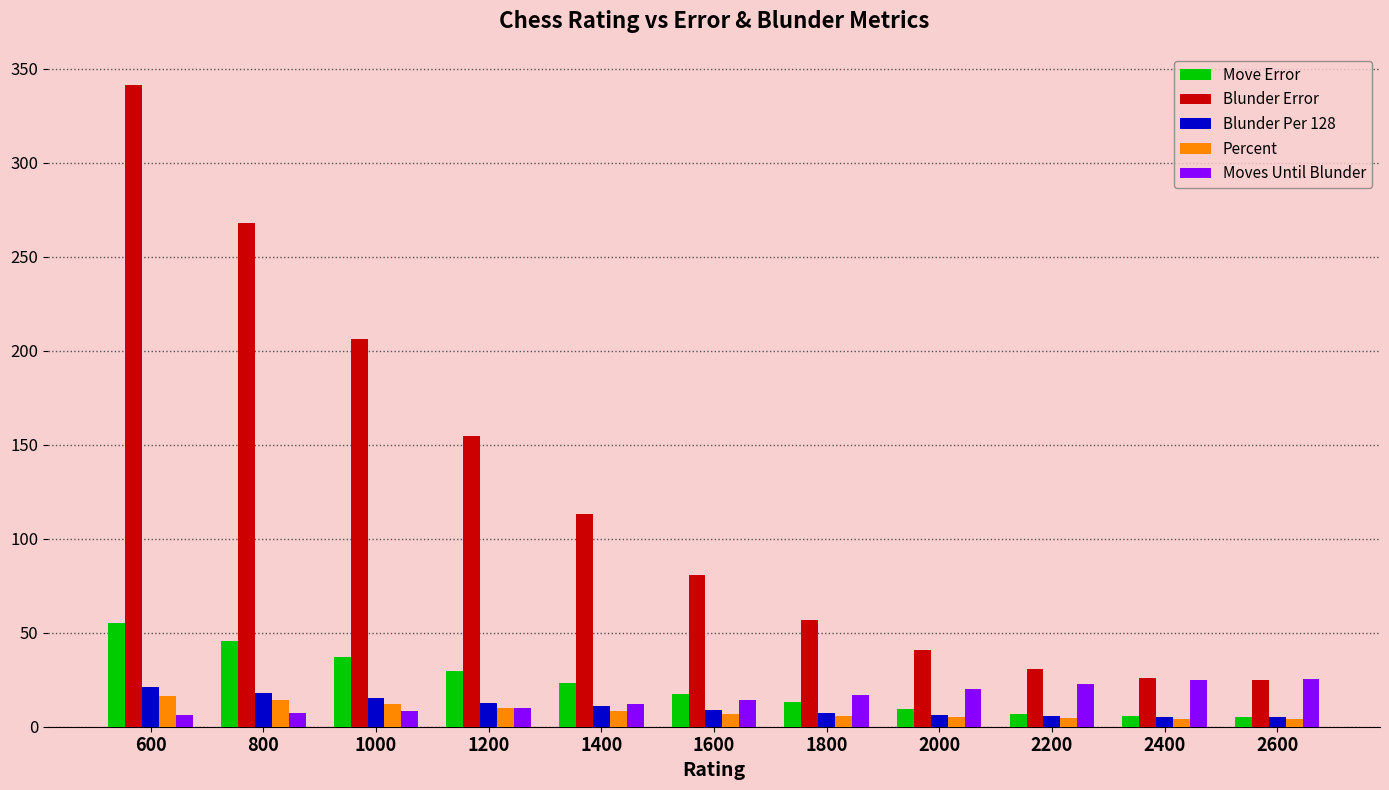

At how many categories does at least one series exceed 106?

5